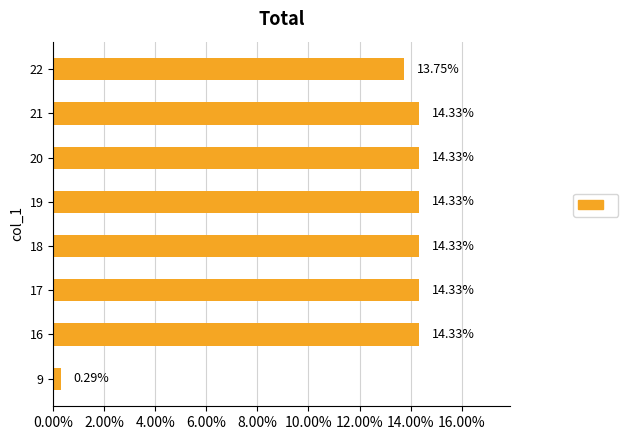

What is the greatest value displayed?

14.3